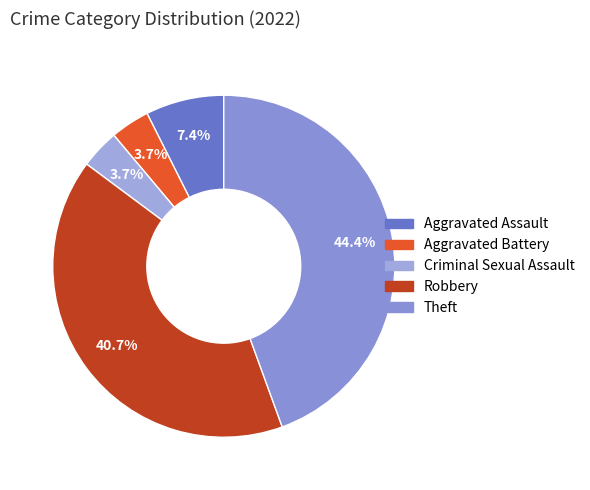

The Theft slice represents 56% of the pie. True or false?

False